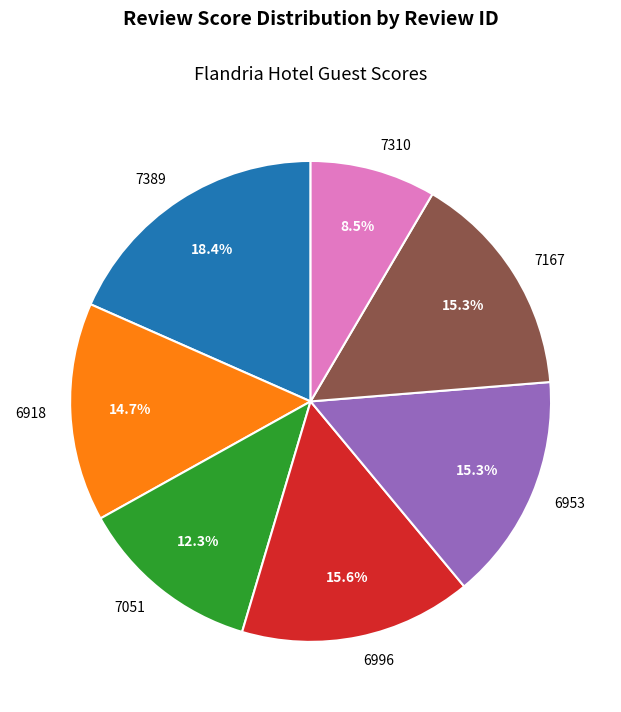

What is the smallest slice in the pie chart?

7310